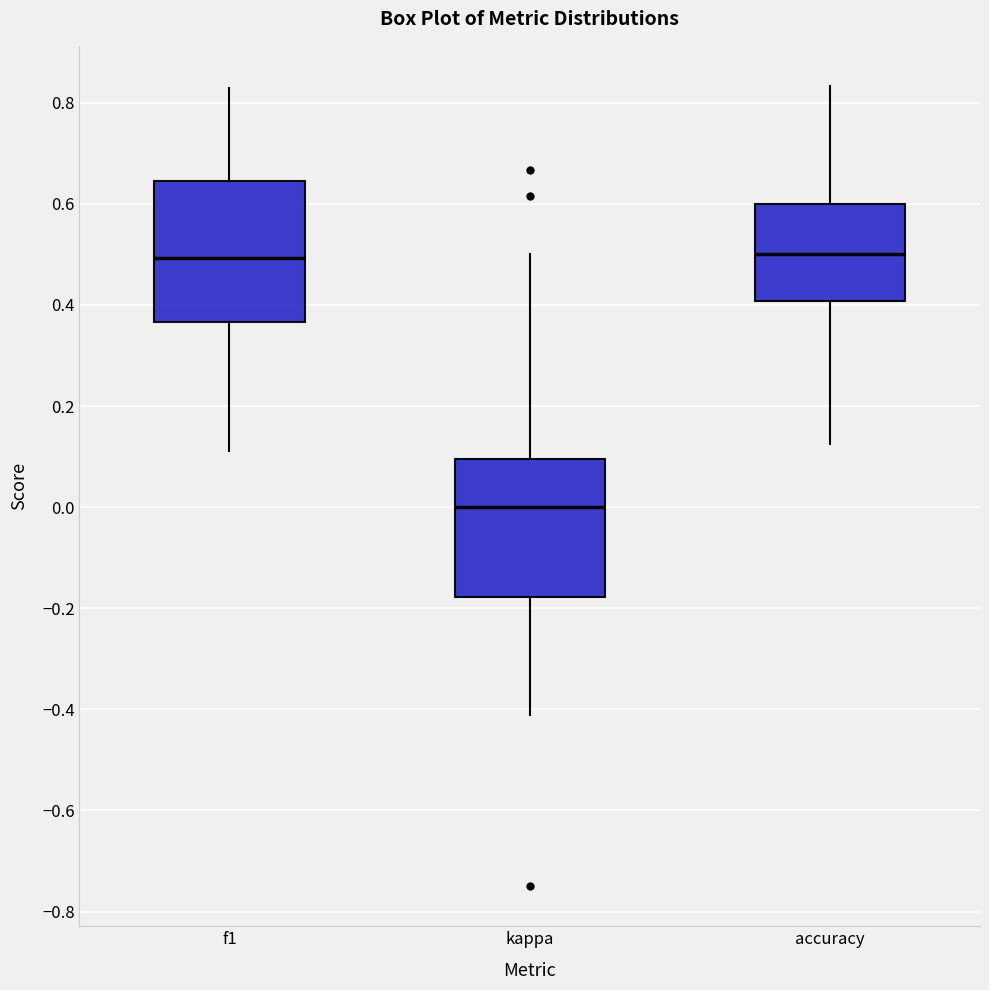

Reading left to right, transcribe this box plot: for each box, give where its median line is, the range the box spans, and where its two whiskers end, as read against the y-axis. The values are not printed on the chart, so give them approximately, as read against the axis.

f1: median 0.50, box 0.36 to 0.64, whiskers 0.12 to 0.82
kappa: median 0.00, box -0.18 to 0.10, whiskers -0.42 to 0.50
accuracy: median 0.50, box 0.40 to 0.60, whiskers 0.12 to 0.84